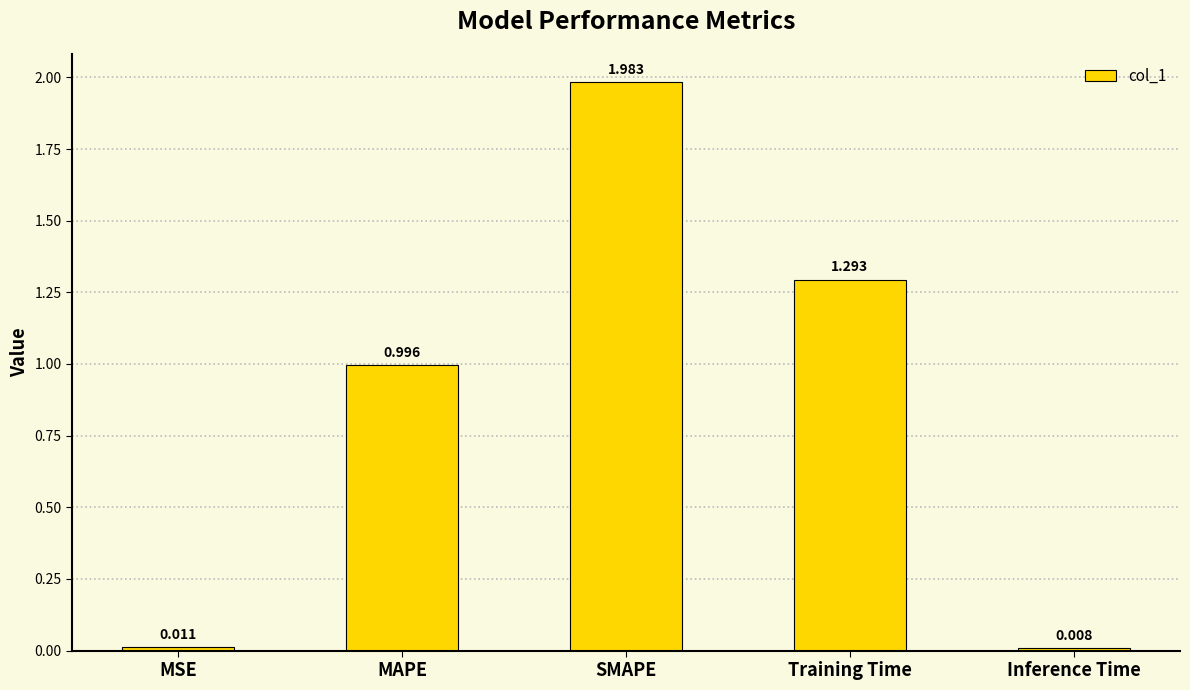

Which category has the lowest value across all series?

Inference Time